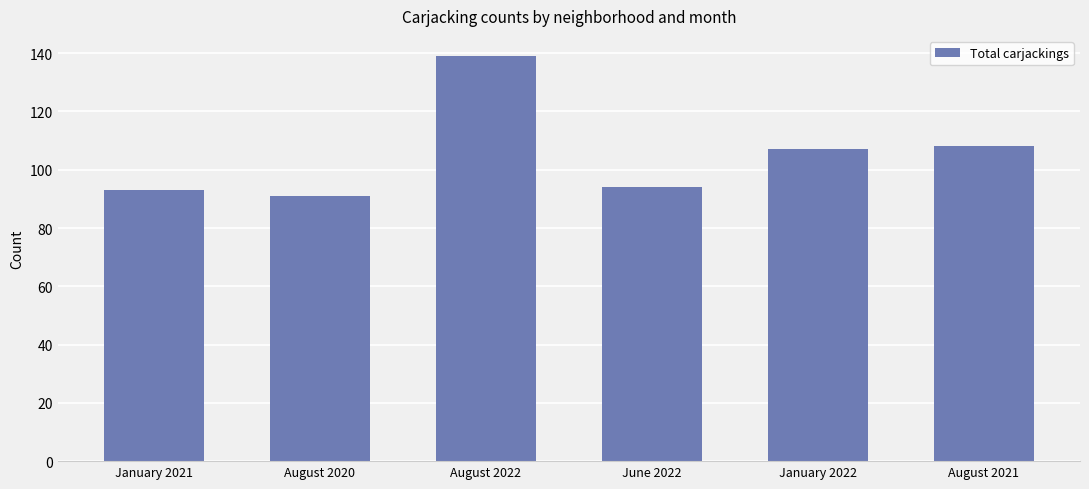

Is it true that the value at August 2020 is 91?

True